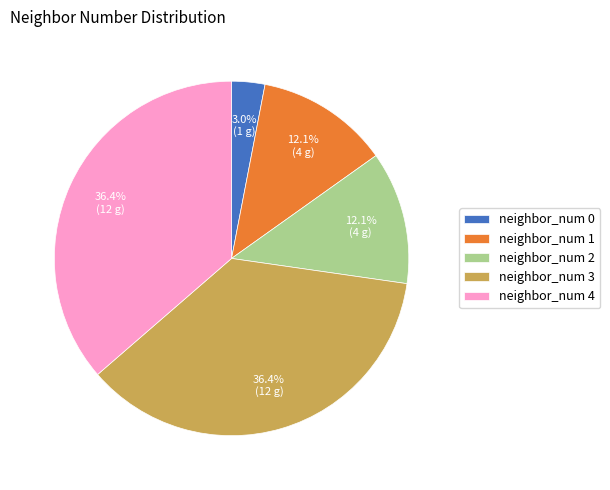

Does any single category account for the majority?

No